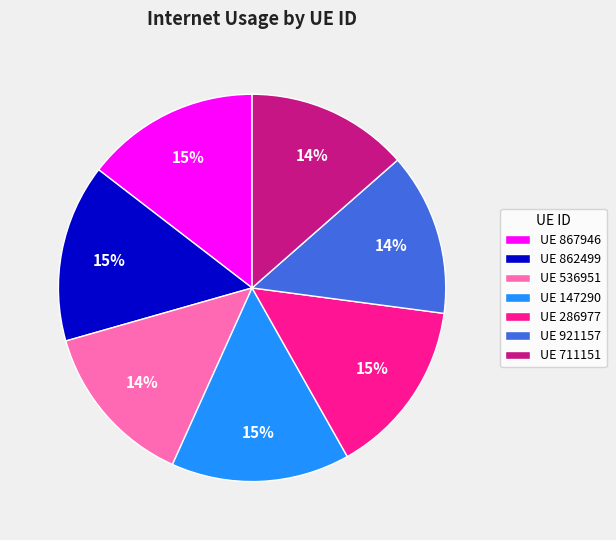

True or false: UE 286977 accounts for 7% of the total.

False